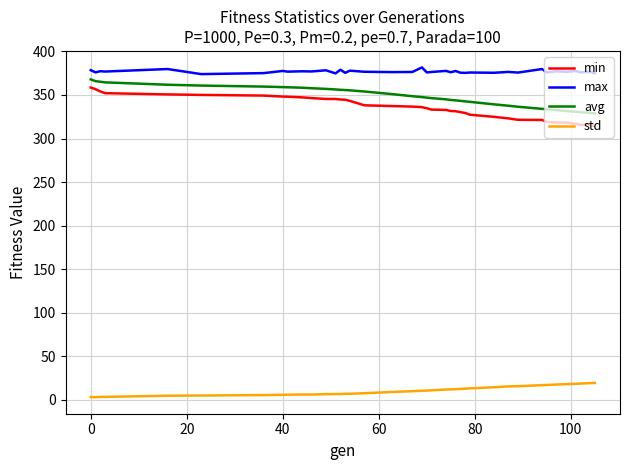

Which series has the widest spread of values?

min